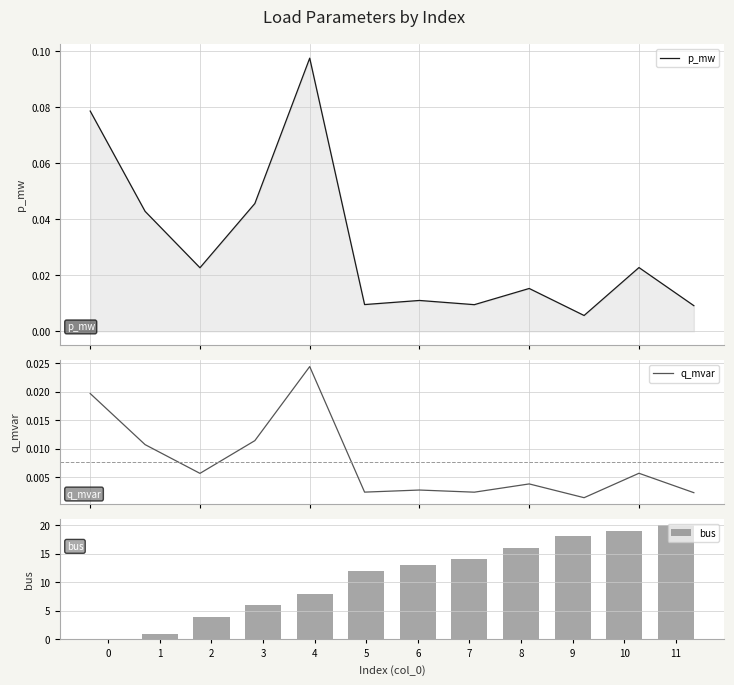

Which series has the largest range (max minus min)?

bus